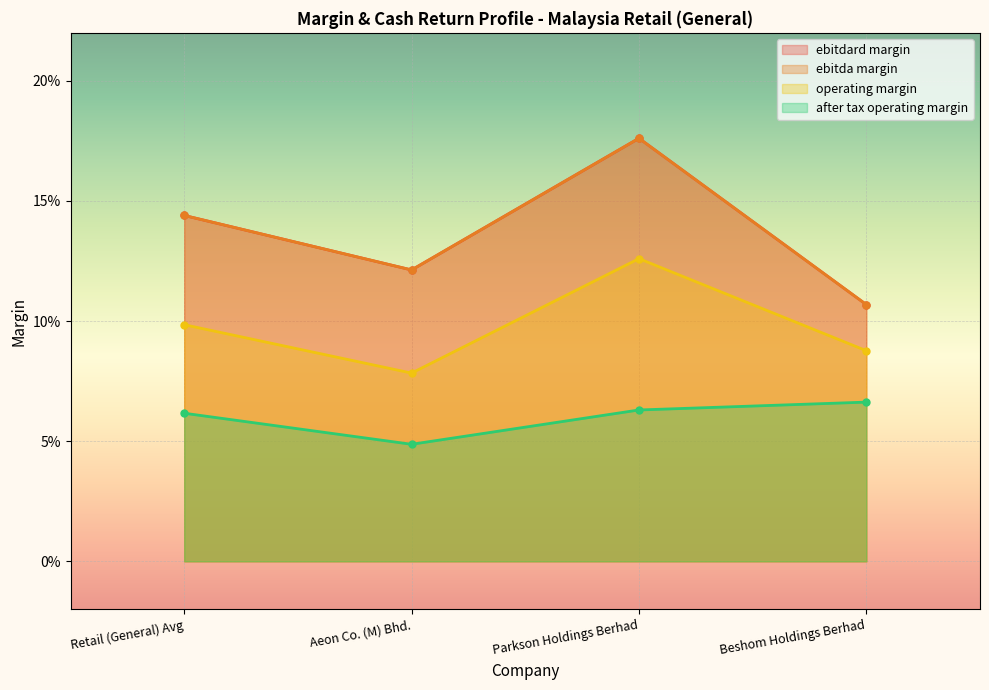

True or false: operating_margin and ebitdard_margin intersect in this chart.

False